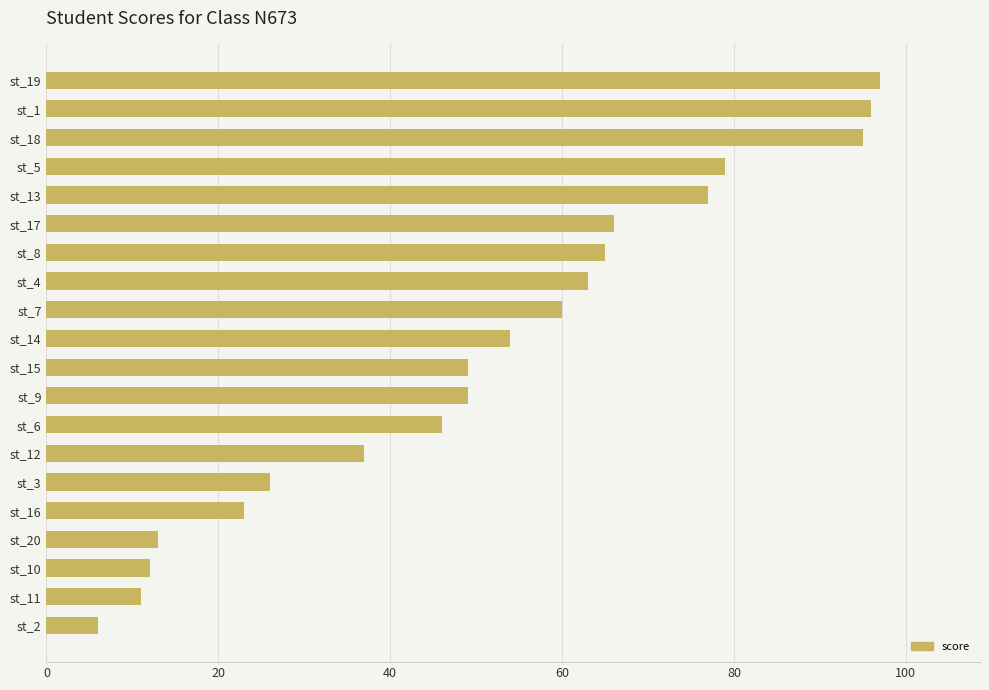

What is the difference between the second highest and second lowest values?

85